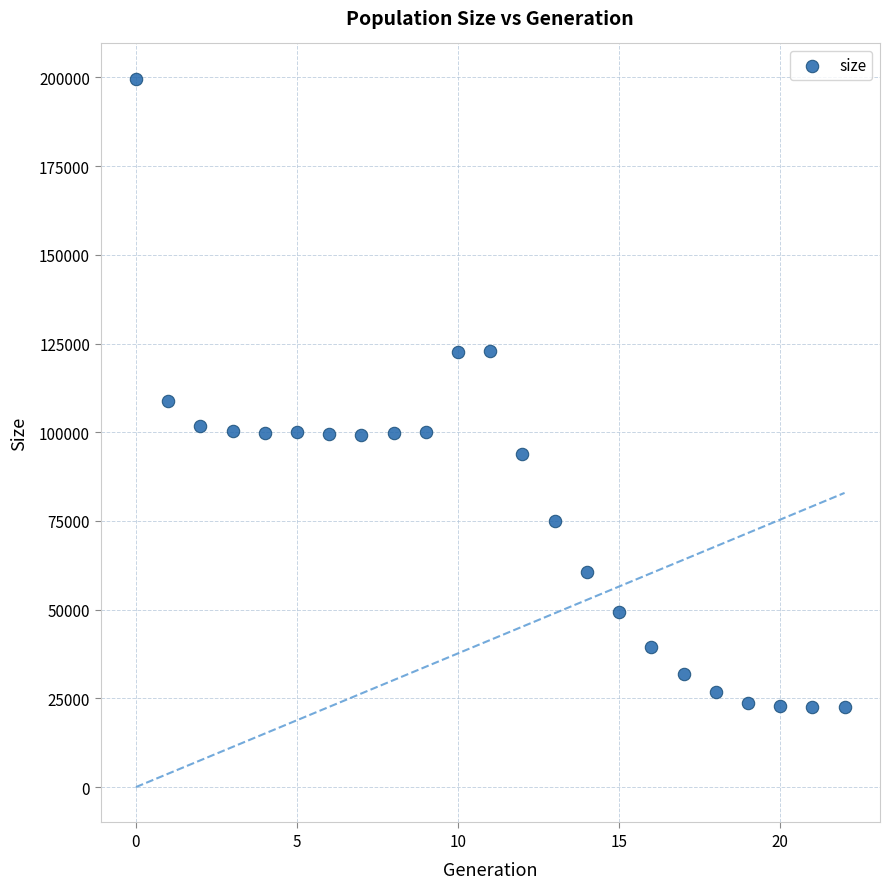

What is the range of Y values (max minus min)?

177112